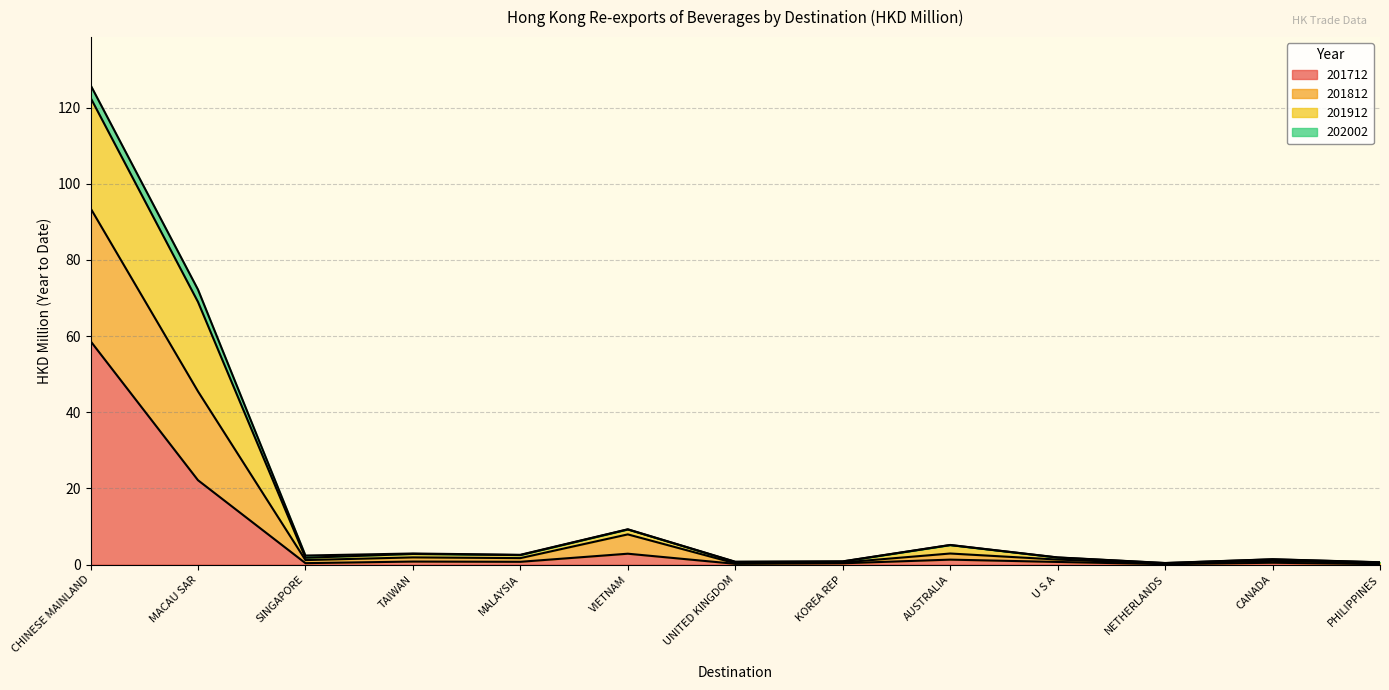

In 201712, how many points are lower than both neighbors (excluding endpoints)?

4